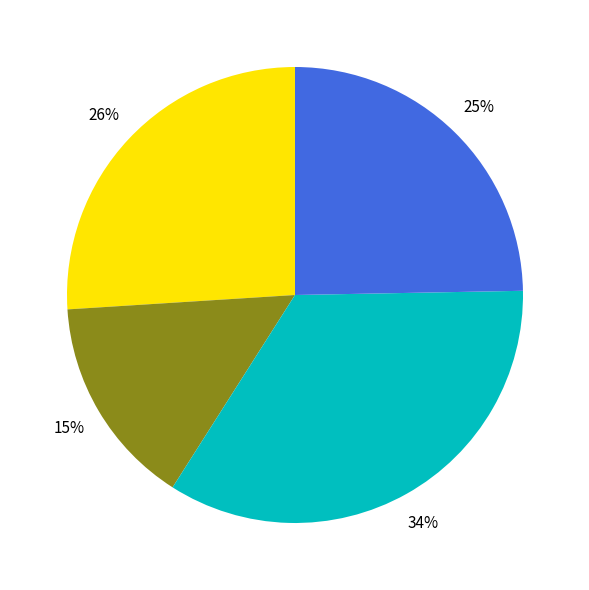

To the nearest percent, what is the difference between the largest and smallest slice percentages?

19%